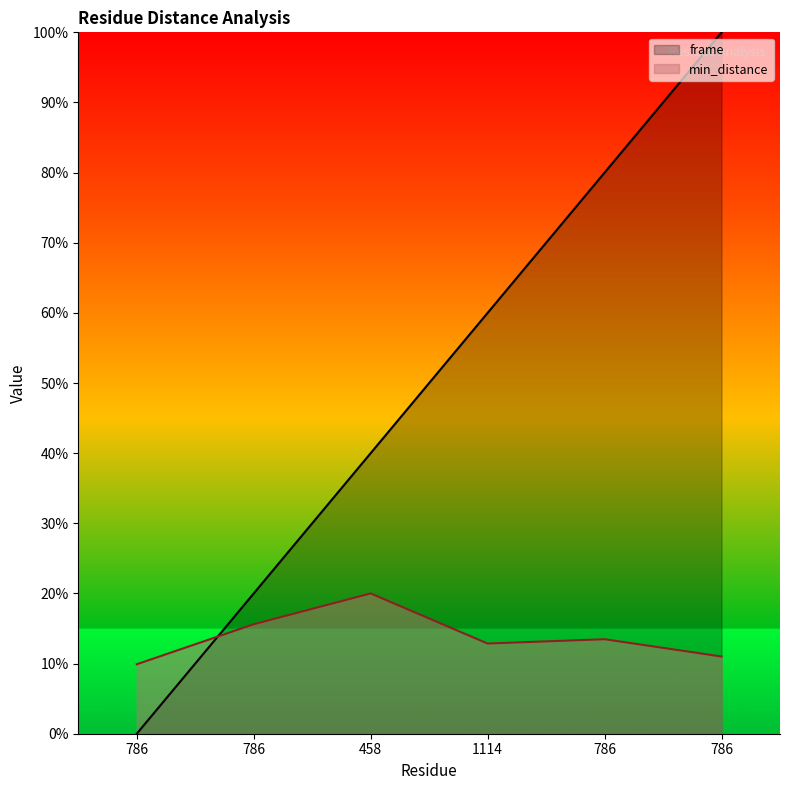

Count the number of data series in this chart.

2